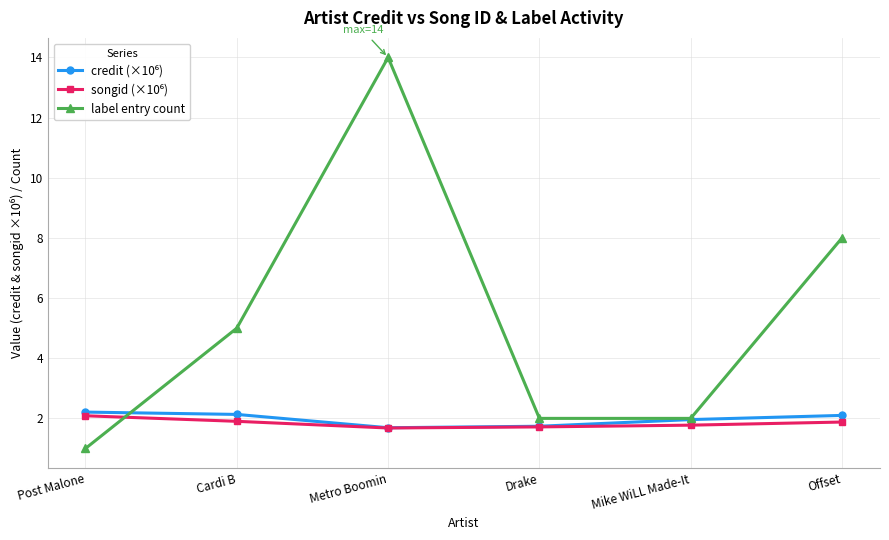

Where is the first local maximum for label entry count?

Metro Boomin